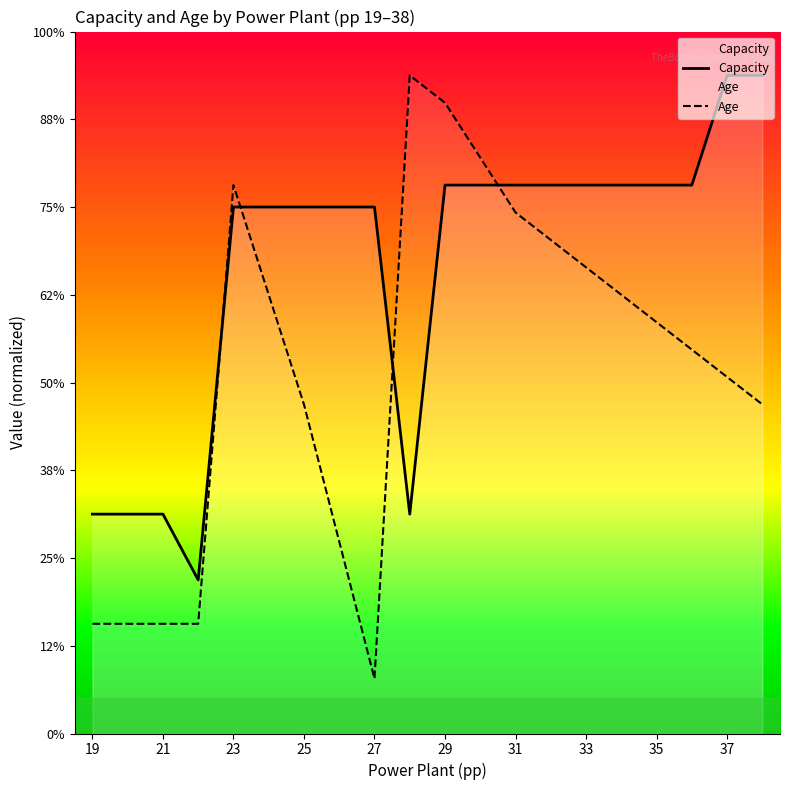

How many interior local valleys does the Age series have?

1